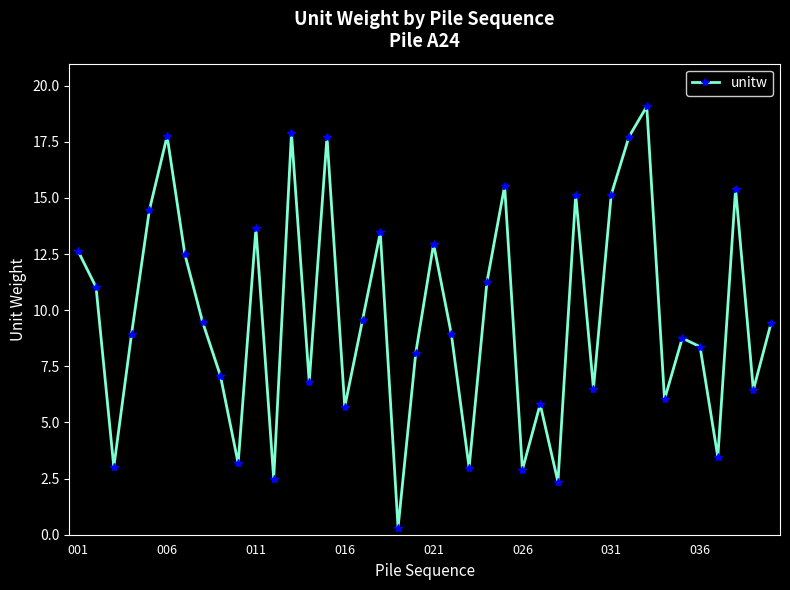

What is the value of the 34th point from the left?

6.0